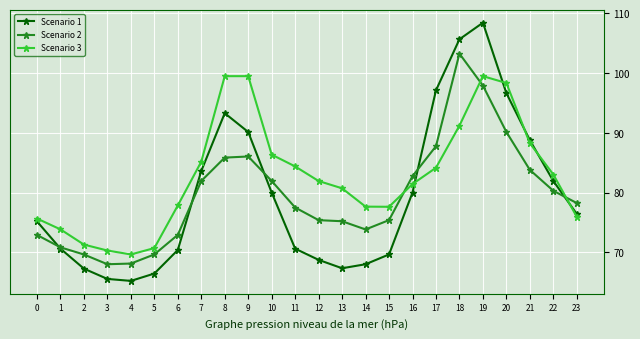

True or false: Scenario 1 has a value of 65.5 at 3.

True